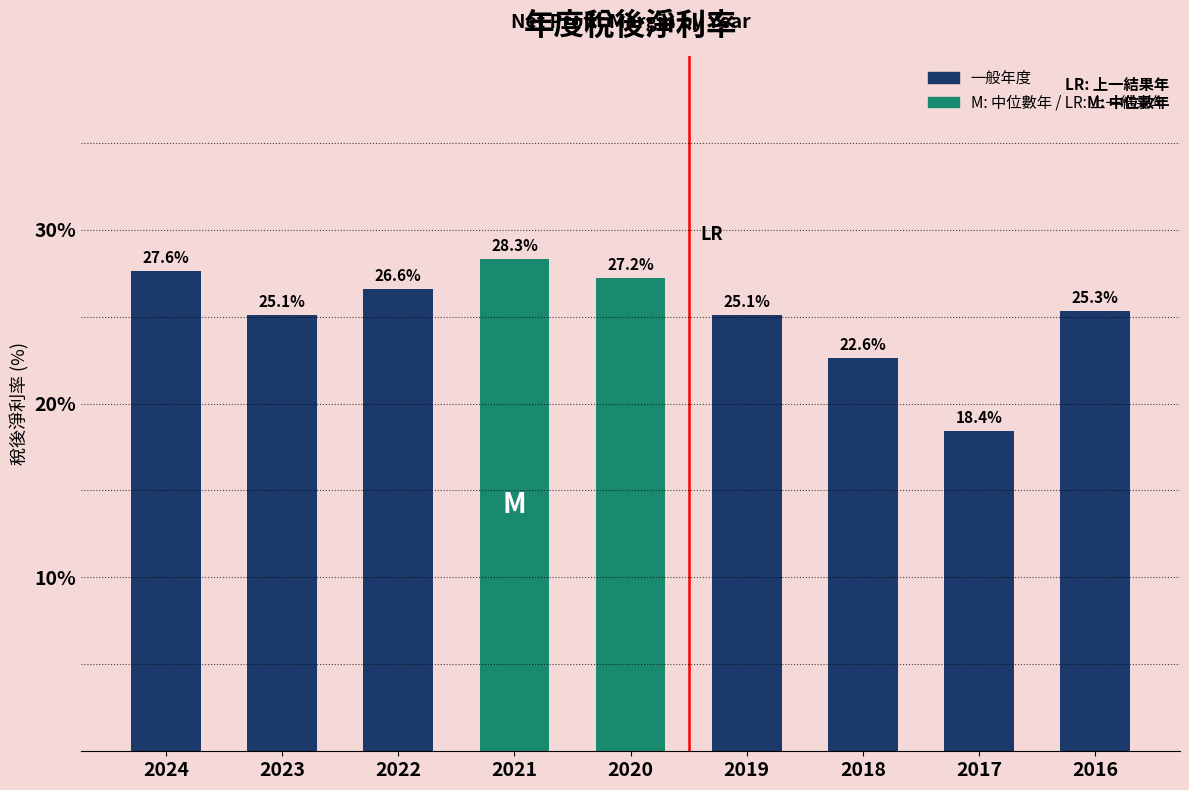

Which has a higher value, 2020 or 2022?

2020